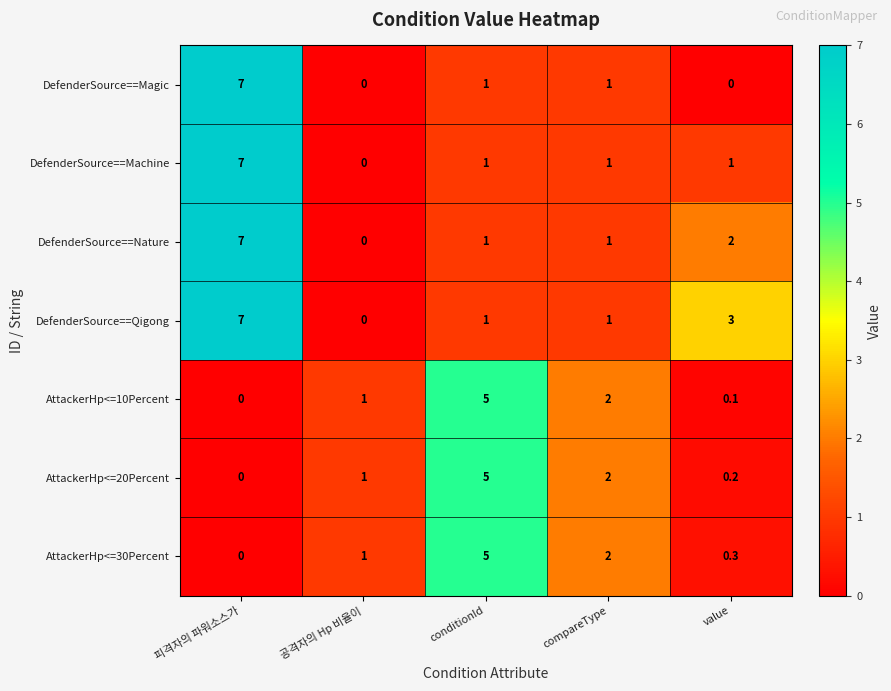

True or false: DefenderSource==Machine has a value of 7.0 at 피격자의 파워소스가.

True